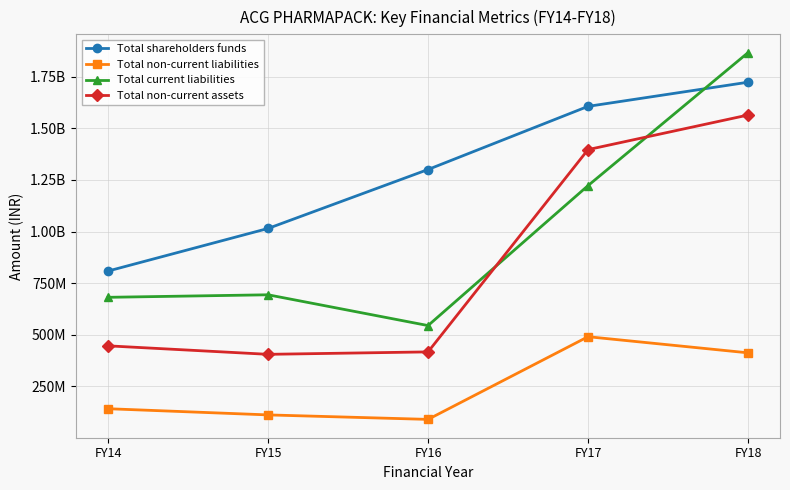

What are all the series names shown in the legend?

Total shareholders funds, Total non-current liabilities, Total current liabilities, Total non-current assets